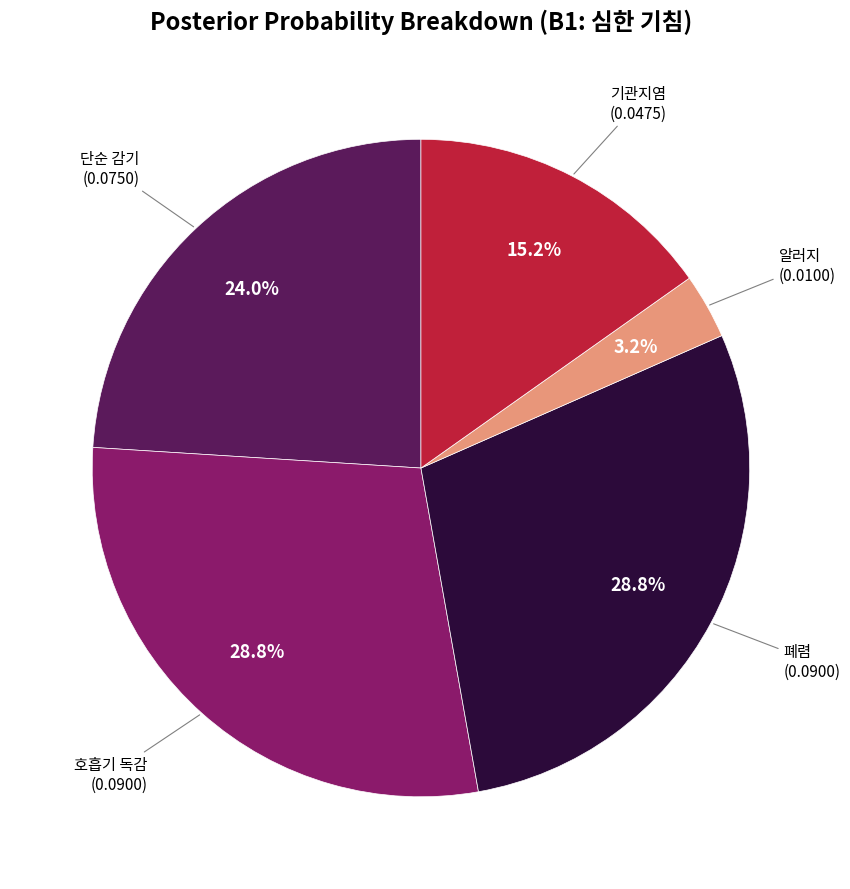

Does any single category account for the majority?

No